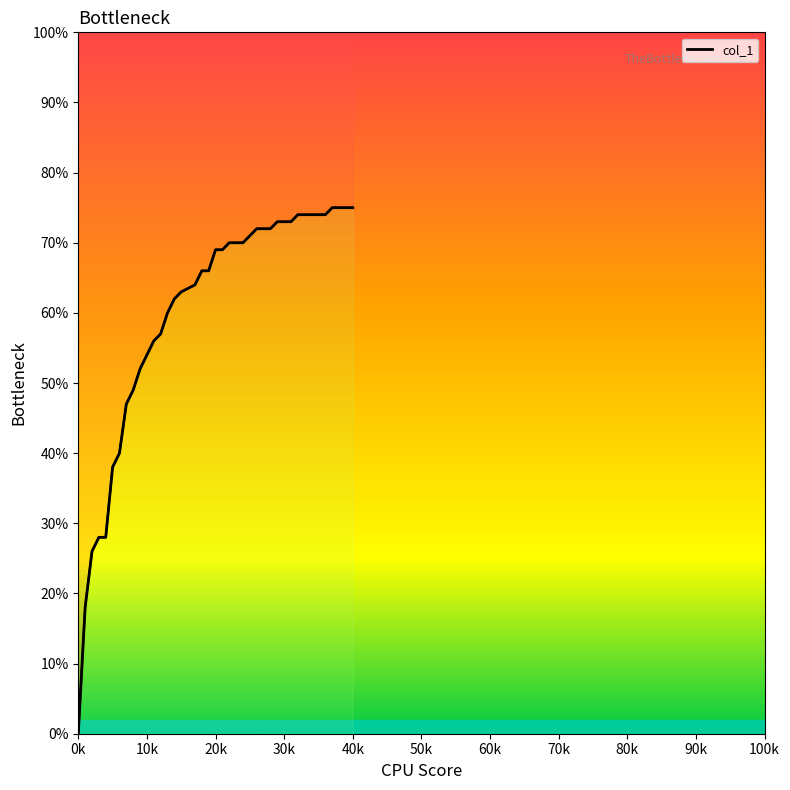

What is the difference between the values at 34 and 18?

0.1